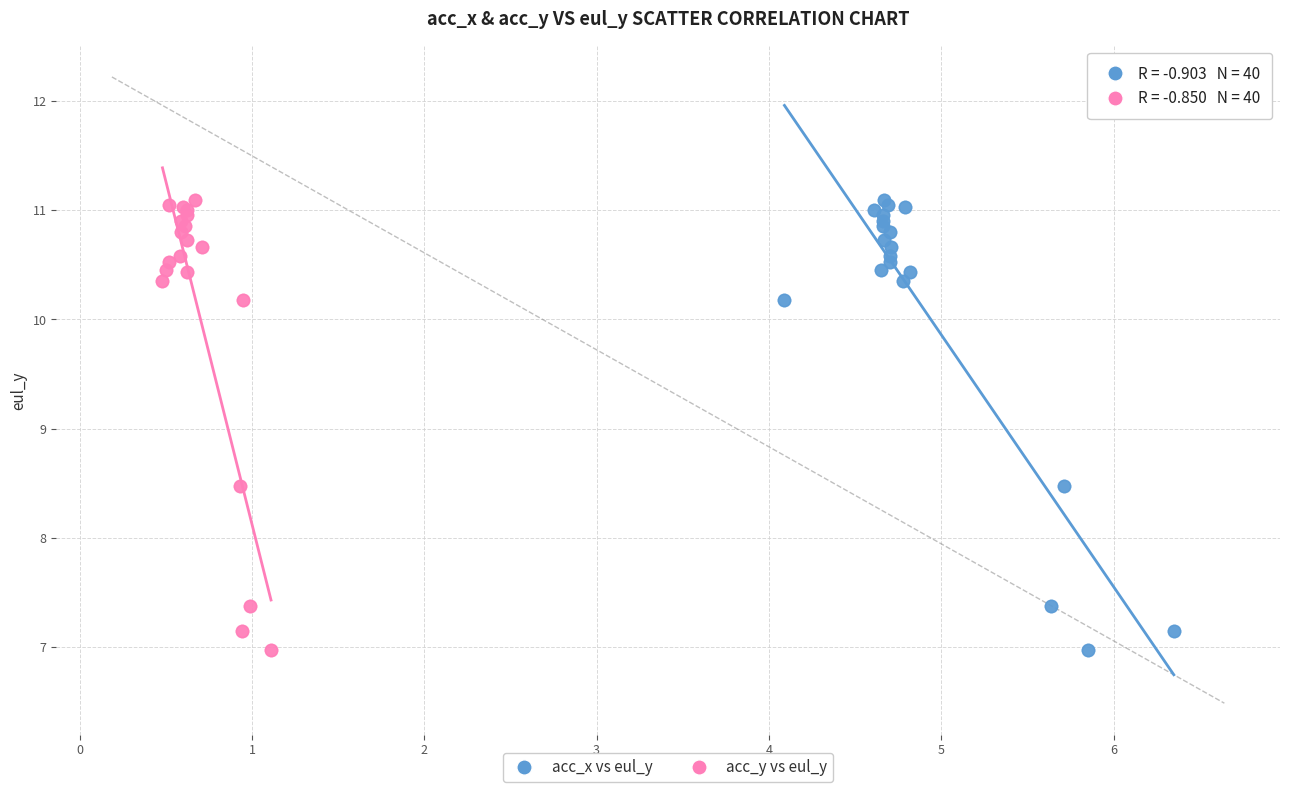

What are all the series names shown in the legend?

acc_x vs eul_y, acc_y vs eul_y